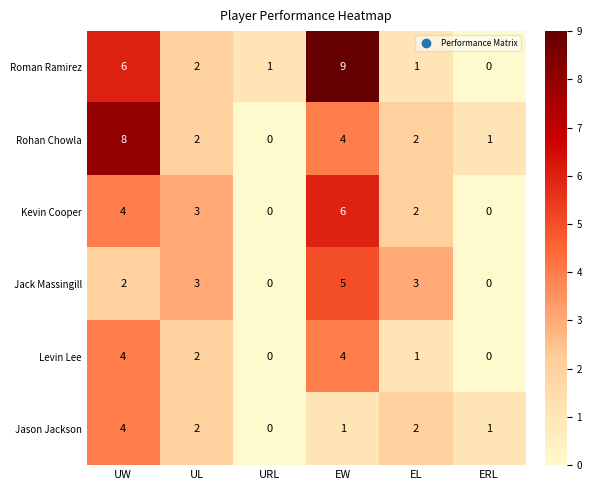

What is the total value across all series at UW?

28